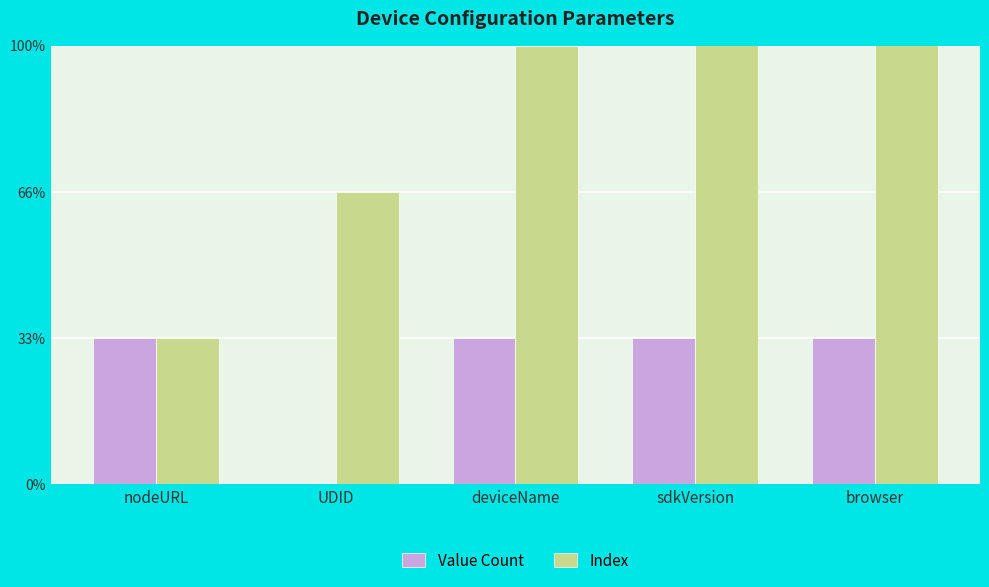

How many Index values are between 2 and 4?

3